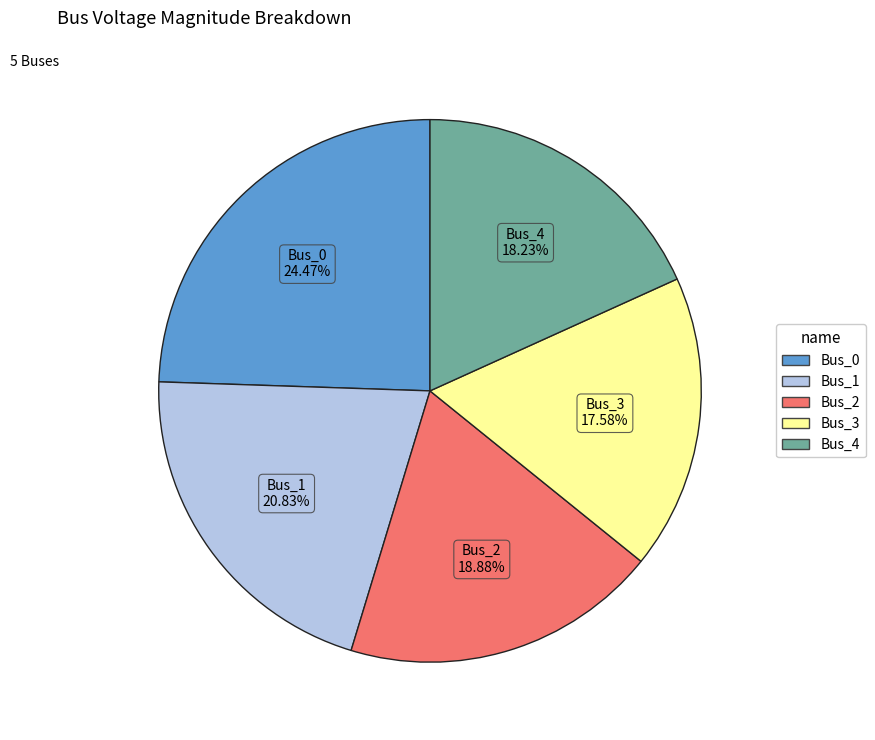

Which slice is the smallest?

Bus_3